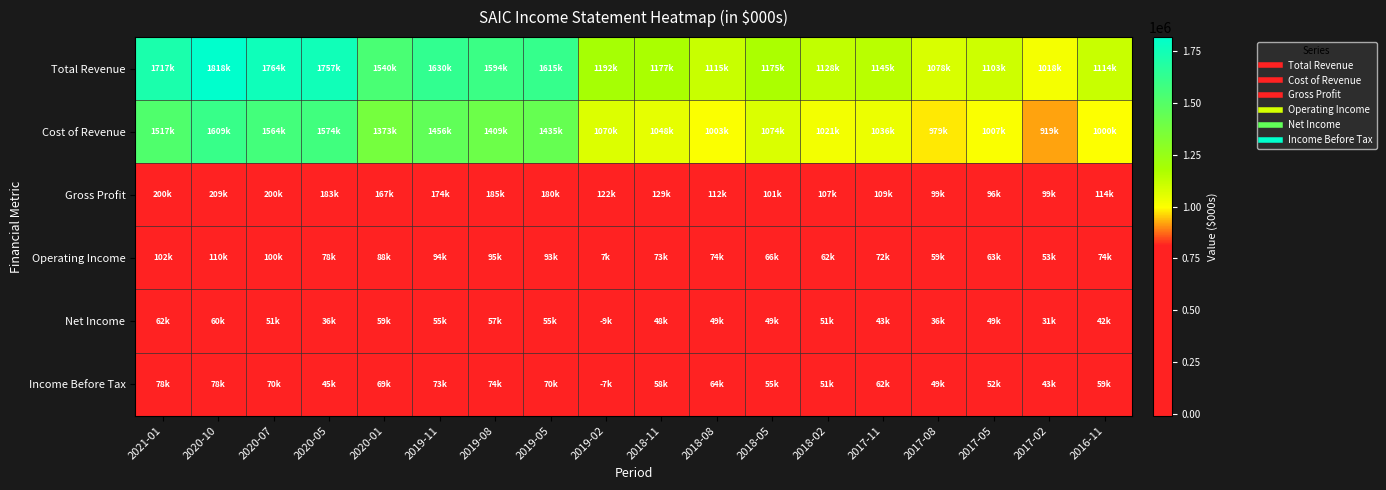

Reading left to right, transcribe all the data shown in this chart.

Total Revenue: 2021-01=1717000	2020-10=1818000	2020-07=1764000	2020-05=1757000	2020-01=1540000	2019-11=1630000	2019-08=1594000	2019-05=1615000	2019-02=1192000	2018-11=1177000	2018-08=1115000	2018-05=1175000	2018-02=1128000	2017-11=1145000	2017-08=1078000	2017-05=1103000	2017-02=1018000	2016-11=1114000
Cost of Revenue: 2021-01=1517000	2020-10=1609000	2020-07=1564000	2020-05=1574000	2020-01=1373000	2019-11=1456000	2019-08=1409000	2019-05=1435000	2019-02=1070000	2018-11=1048000	2018-08=1003000	2018-05=1074000	2018-02=1021000	2017-11=1036000	2017-08=979000	2017-05=1007000	2017-02=919000	2016-11=1000000
Gross Profit: 2021-01=200000	2020-10=209000	2020-07=200000	2020-05=183000	2020-01=167000	2019-11=174000	2019-08=185000	2019-05=180000	2019-02=122000	2018-11=129000	2018-08=112000	2018-05=101000	2018-02=107000	2017-11=109000	2017-08=99000	2017-05=96000	2017-02=99000	2016-11=114000
Operating Income: 2021-01=102000	2020-10=110000	2020-07=100000	2020-05=78000	2020-01=88000	2019-11=94000	2019-08=95000	2019-05=93000	2019-02=7000	2018-11=73000	2018-08=74000	2018-05=66000	2018-02=62000	2017-11=72000	2017-08=59000	2017-05=63000	2017-02=53000	2016-11=74000
Net Income: 2021-01=62000	2020-10=60000	2020-07=51000	2020-05=36000	2020-01=59000	2019-11=55000	2019-08=57000	2019-05=55000	2019-02=-9000	2018-11=48000	2018-08=49000	2018-05=49000	2018-02=51000	2017-11=43000	2017-08=36000	2017-05=49000	2017-02=31000	2016-11=42000
Income Before Tax: 2021-01=78000	2020-10=78000	2020-07=70000	2020-05=45000	2020-01=69000	2019-11=73000	2019-08=74000	2019-05=70000	2019-02=-7000	2018-11=58000	2018-08=64000	2018-05=55000	2018-02=51000	2017-11=62000	2017-08=49000	2017-05=52000	2017-02=43000	2016-11=59000